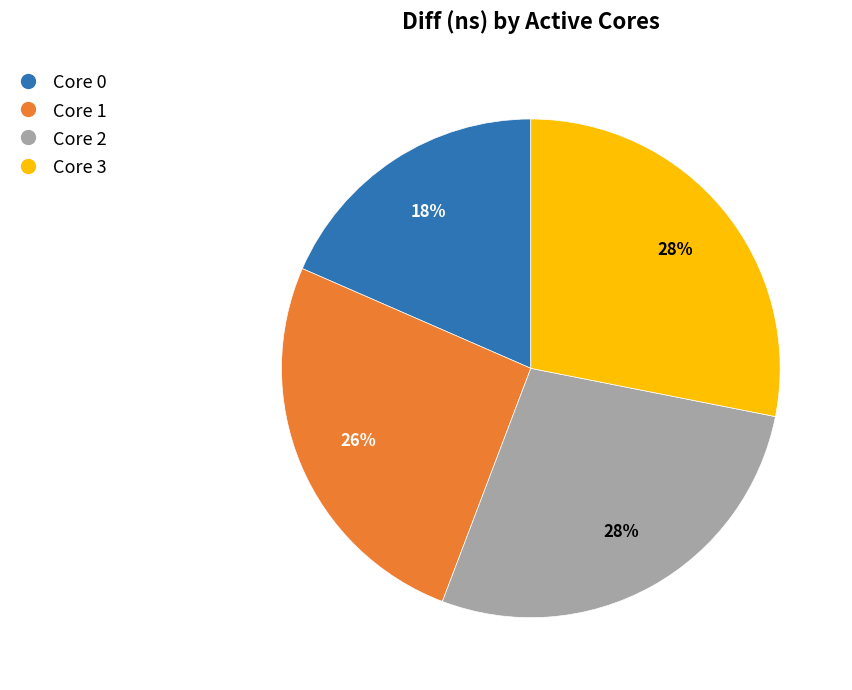

Is there any slice that represents more than half of the pie?

No